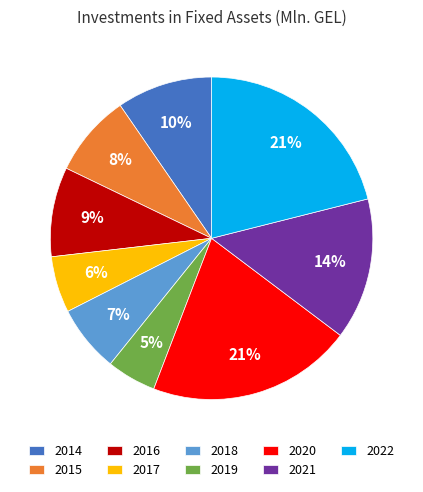

Is there a majority slice in this chart?

No